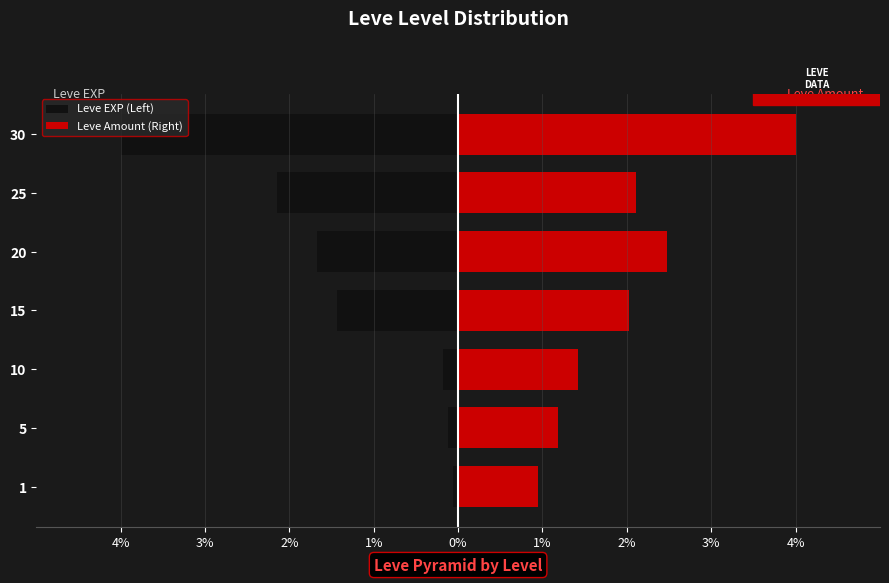

How many data points in Leve Amount (Right) are less than 2?

3